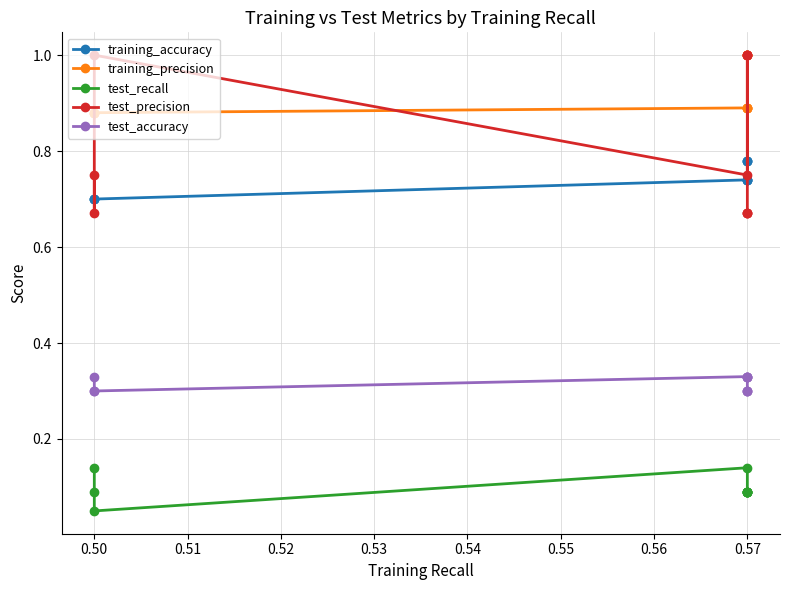

What is the approximate value of test_recall at 0.50?

0.1